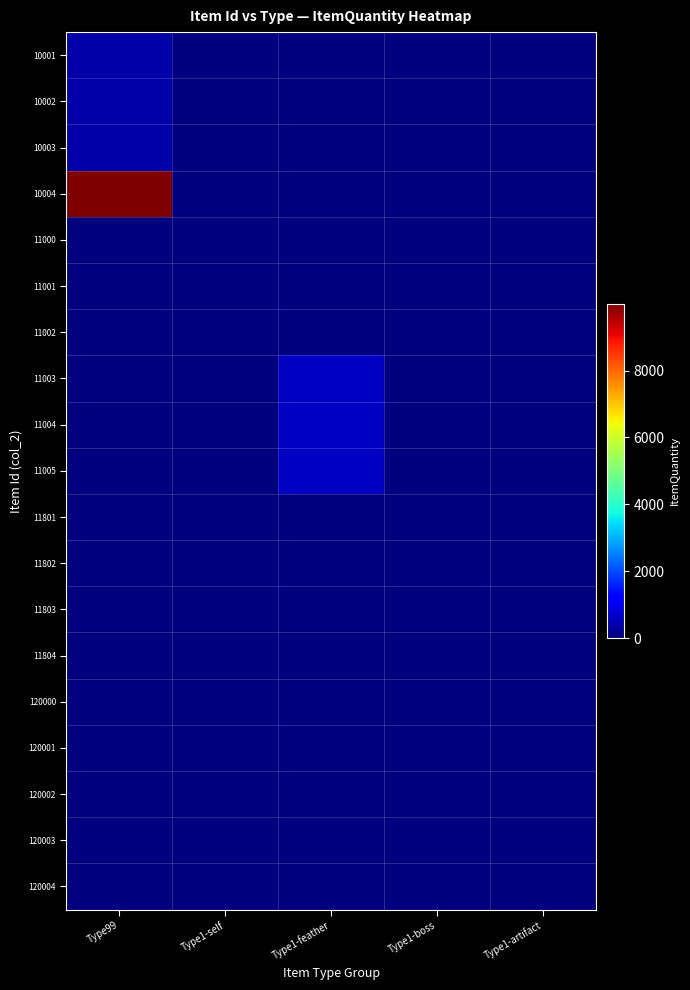

Which series has the largest total across all categories?

10004